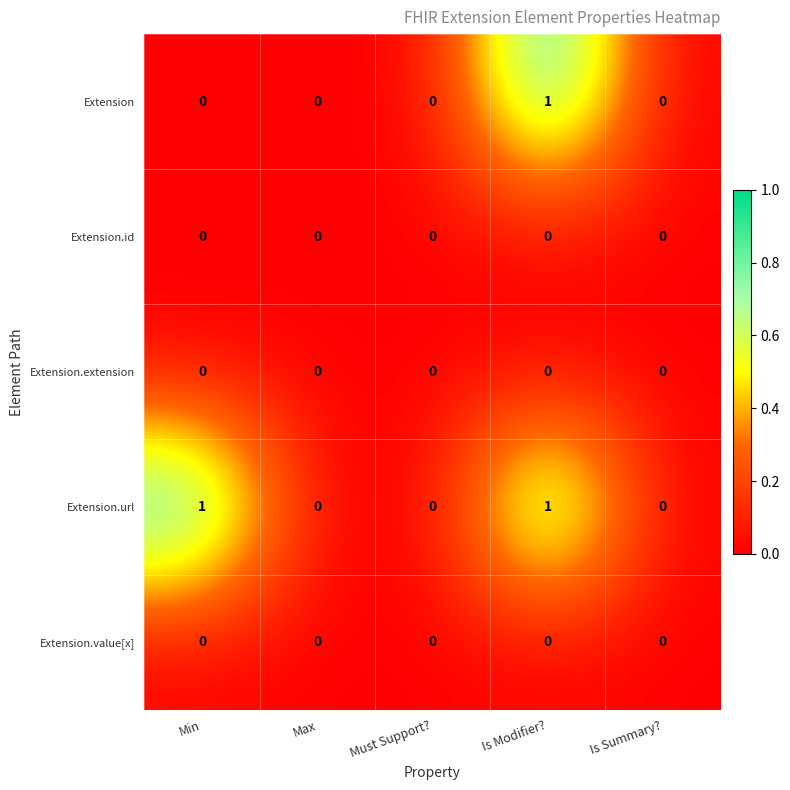

Count the number of categories in the chart.

5